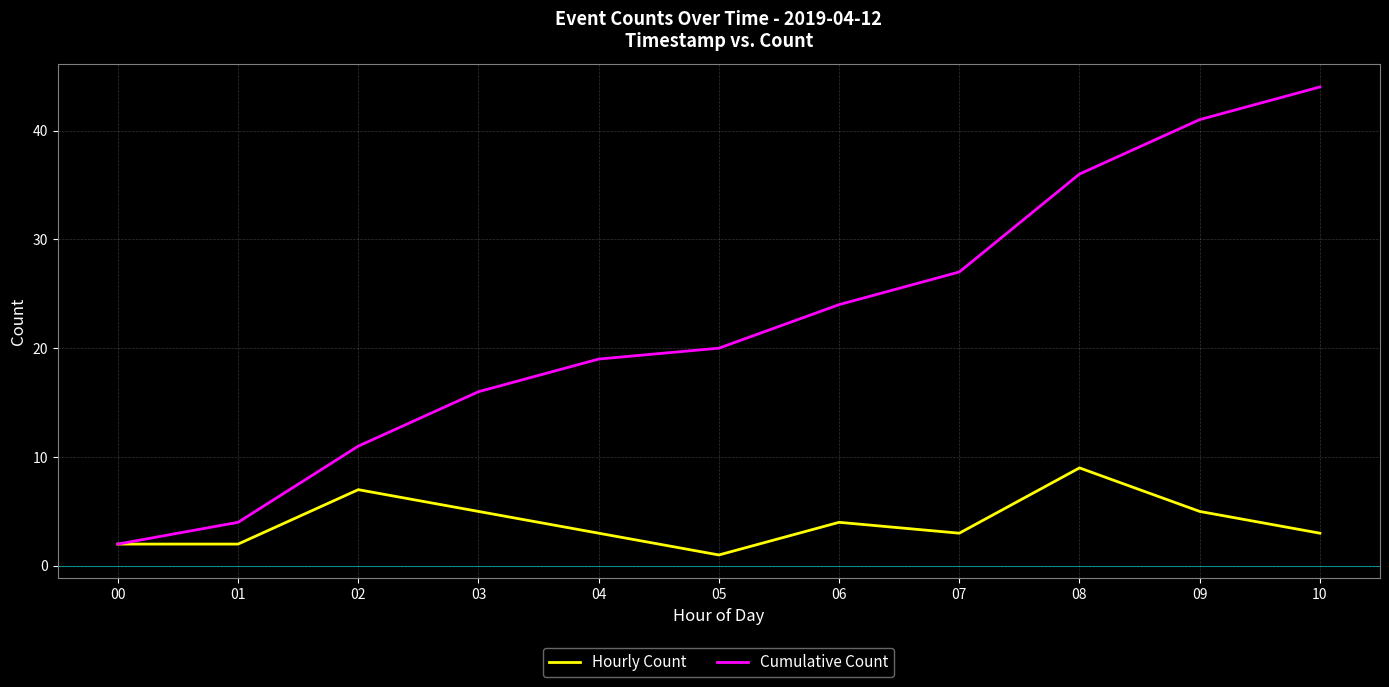

Count the Cumulative Count values in the range 11 to 36.

7